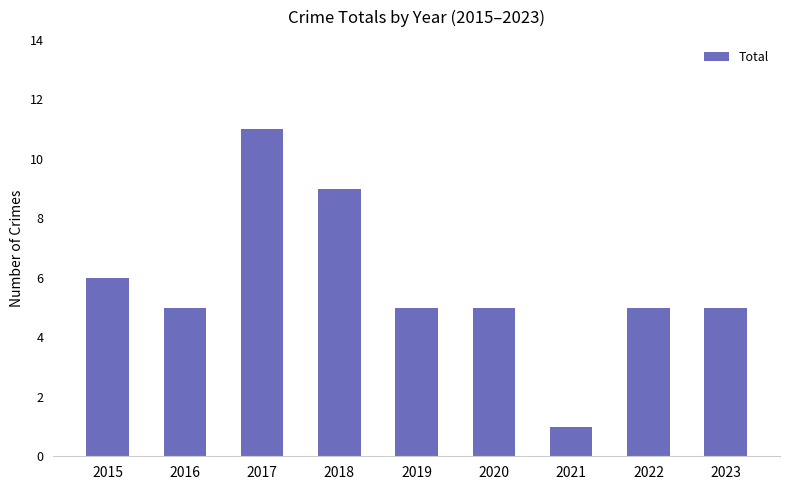

What is the value of the 7th bar from the left?

1